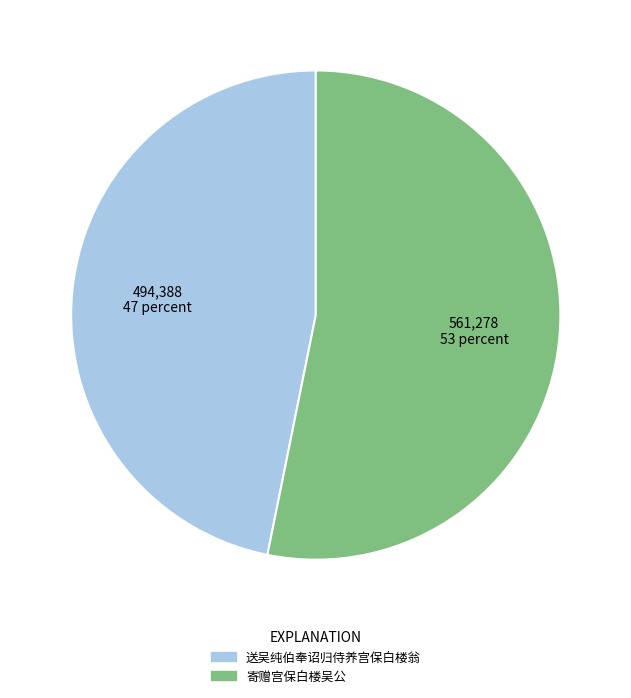

Is 送吴纯伯奉诏归侍养宫保白楼翁 the majority of the pie?

No